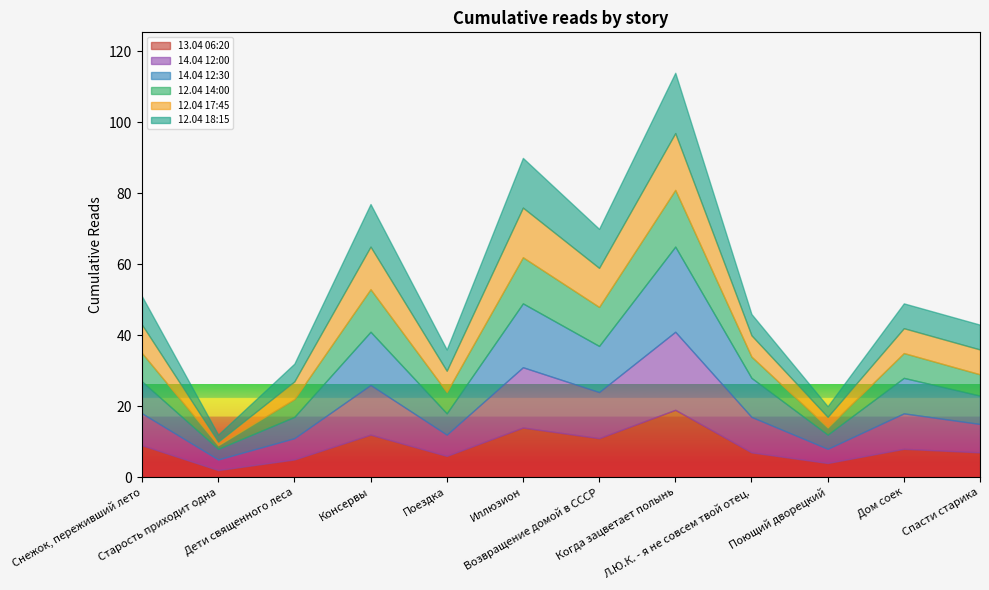

What is the smallest value displayed?

1